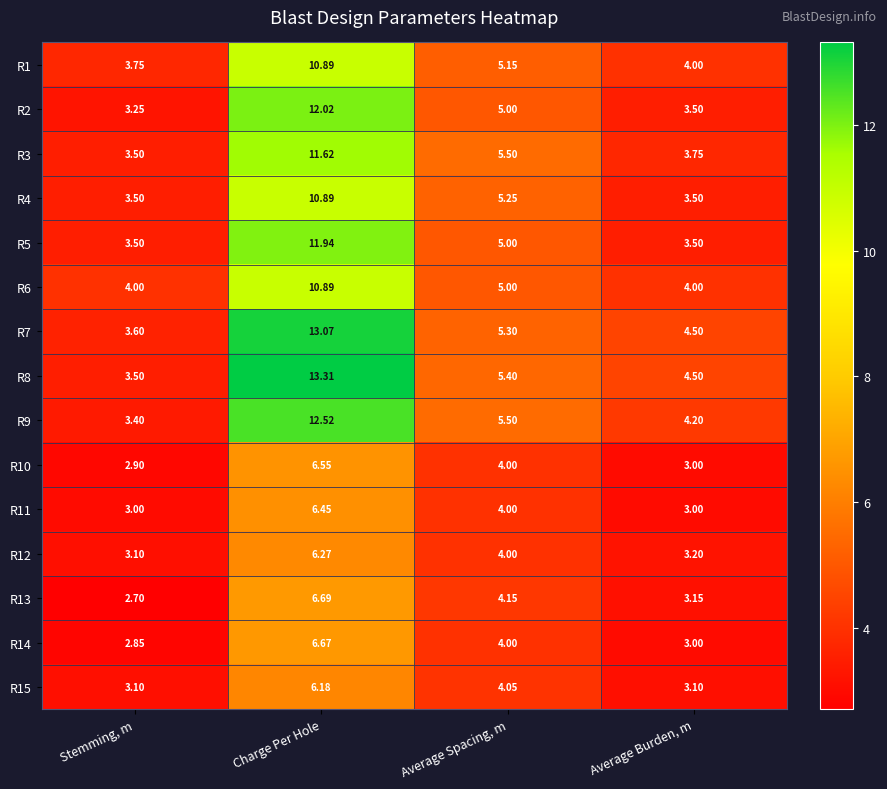

At which category is the sum across all series the highest?

Charge Per Hole